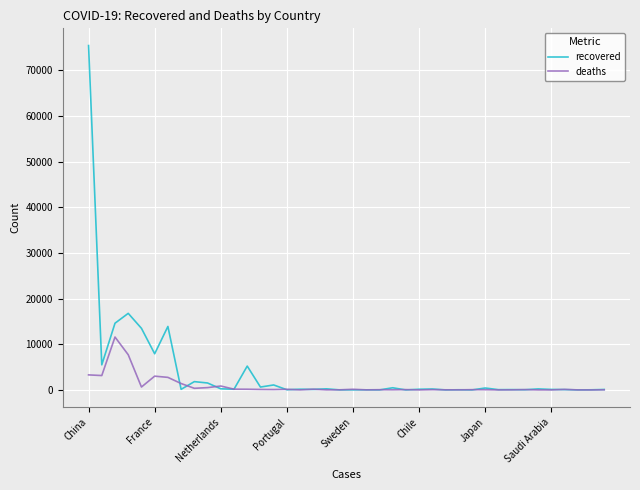

What are all the series names shown in the legend?

recovered, deaths